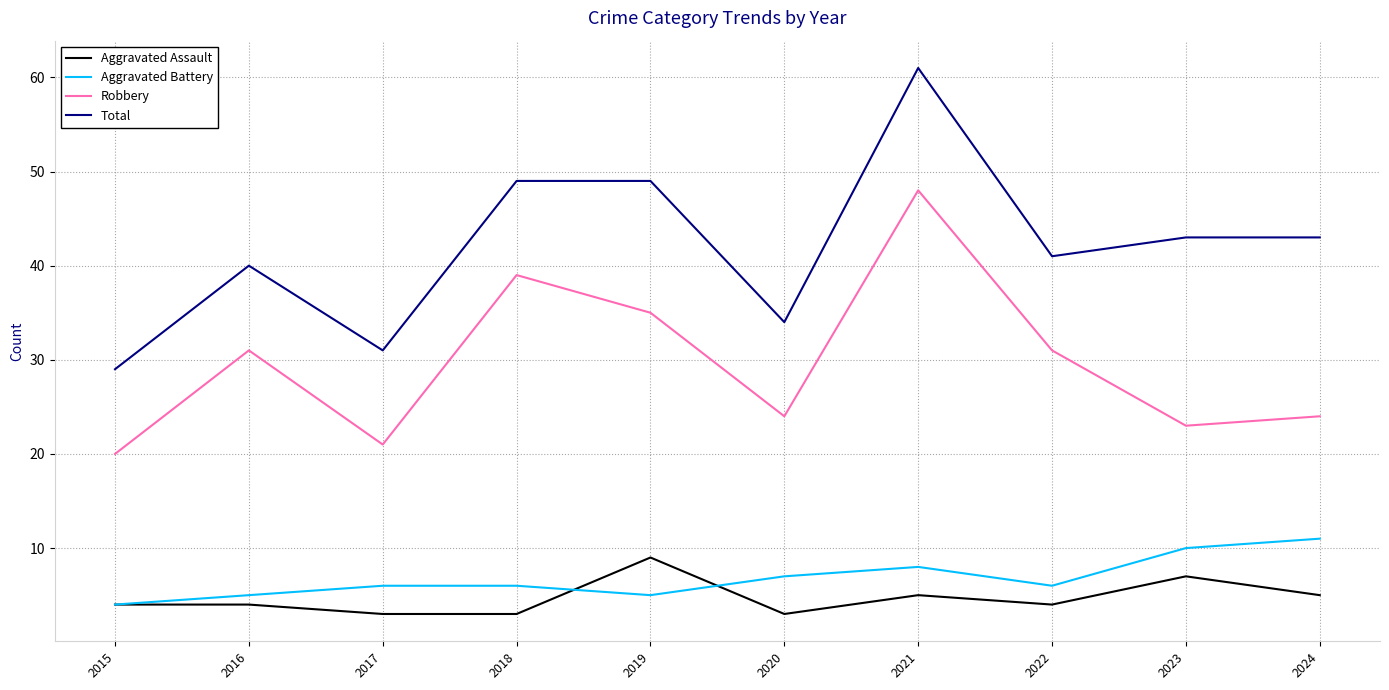

How many lines are shown in the chart?

4